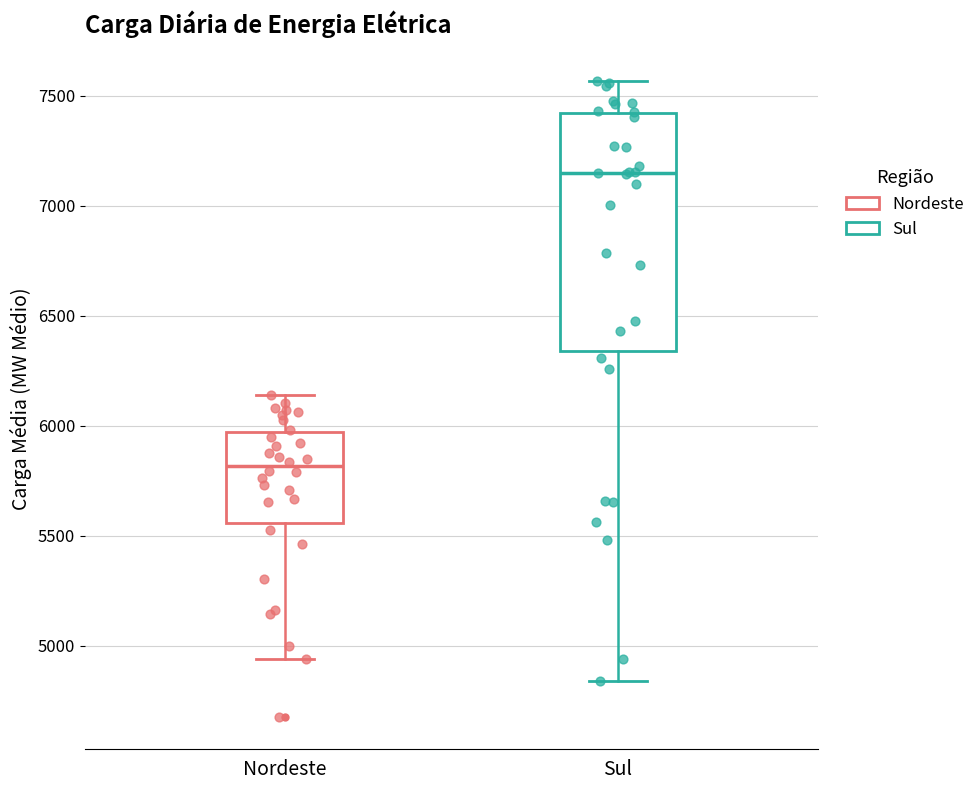

Reading left to right, transcribe this box plot: for each box, give where its median line is, the range the box spans, and where its two whiskers end, as read against the y-axis. The values are not printed on the chart, so give them approximately, as read against the axis.

Nordeste: median 5800, box 5550 to 5950, whiskers 4950 to 6150
Sul: median 7150, box 6350 to 7400, whiskers 4850 to 7550